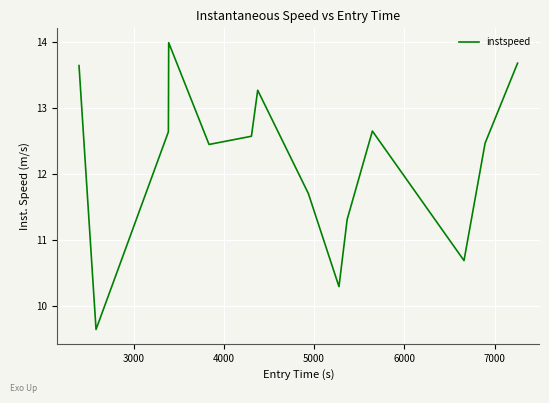

What is the greatest value displayed?

14.0